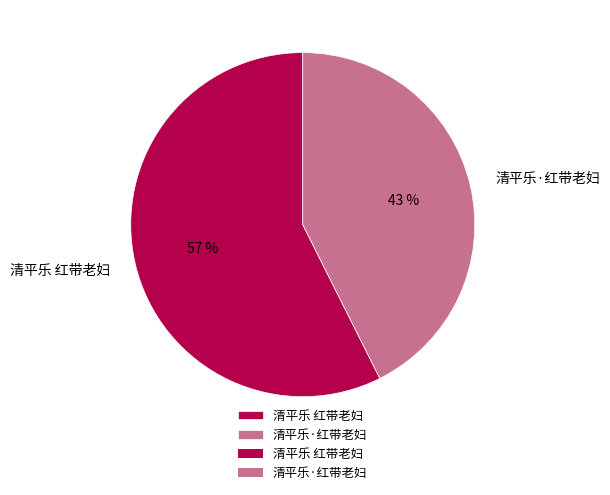

Does 清平乐·红带老妇 represent more than half of the total?

No